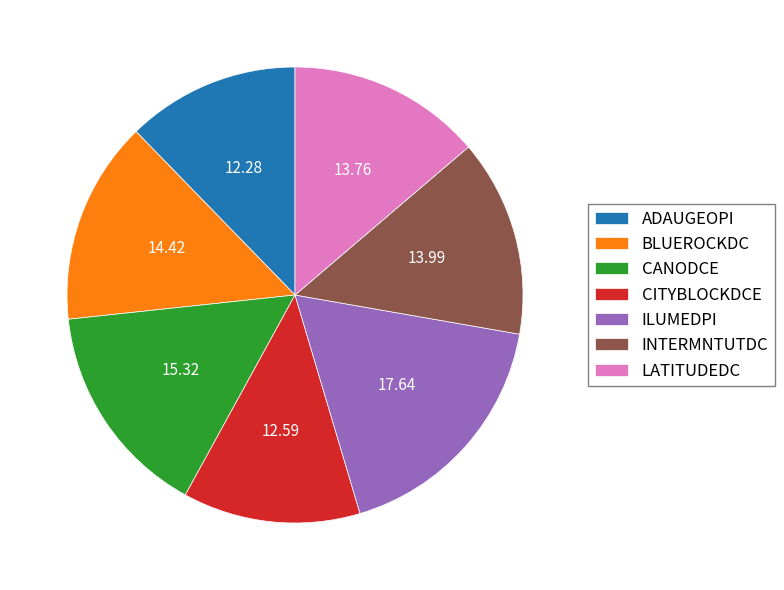

How many segments does this pie chart have?

7